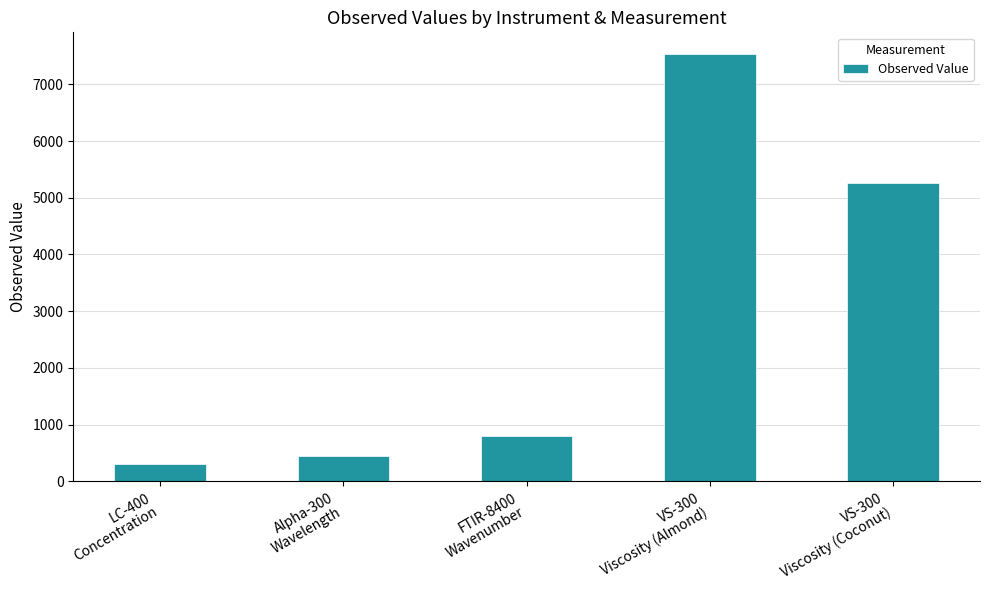

Reading left to right, list all the values displayed in this chart.

LC-400
Concentration=300.0	Alpha-300
Wavelength=450.0	FTIR-8400
Wavenumber=800.0	VS-300
Viscosity (Almond)=7539.9	VS-300
Viscosity (Coconut)=5259.3